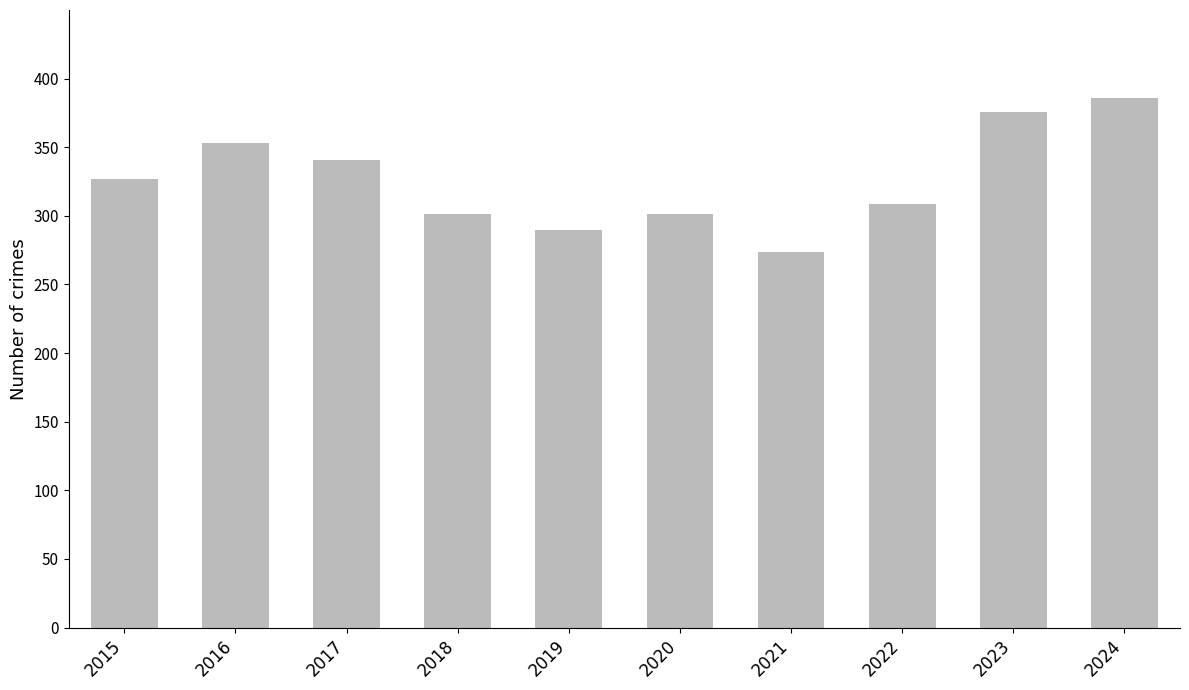

Reading left to right, extract all data points from this chart.

327	353	341	301	290	301	274	309	376	386